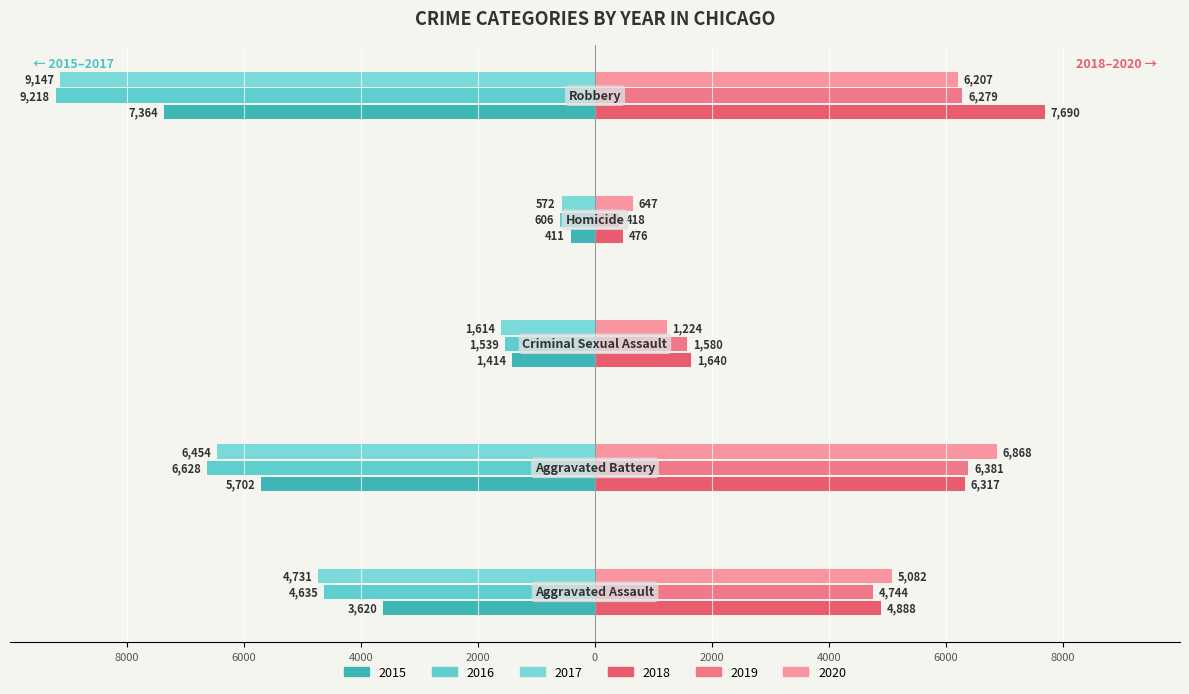

Reading right to left, extract all data points from this chart.

2015: -7364	-411	-1414	-5702	-3620
2016: -9218	-606	-1539	-6628	-4635
2017: -9147	-572	-1614	-6454	-4731
2018: 7690	476	1640	6317	4888
2019: 6279	418	1580	6381	4744
2020: 6207	647	1224	6868	5082